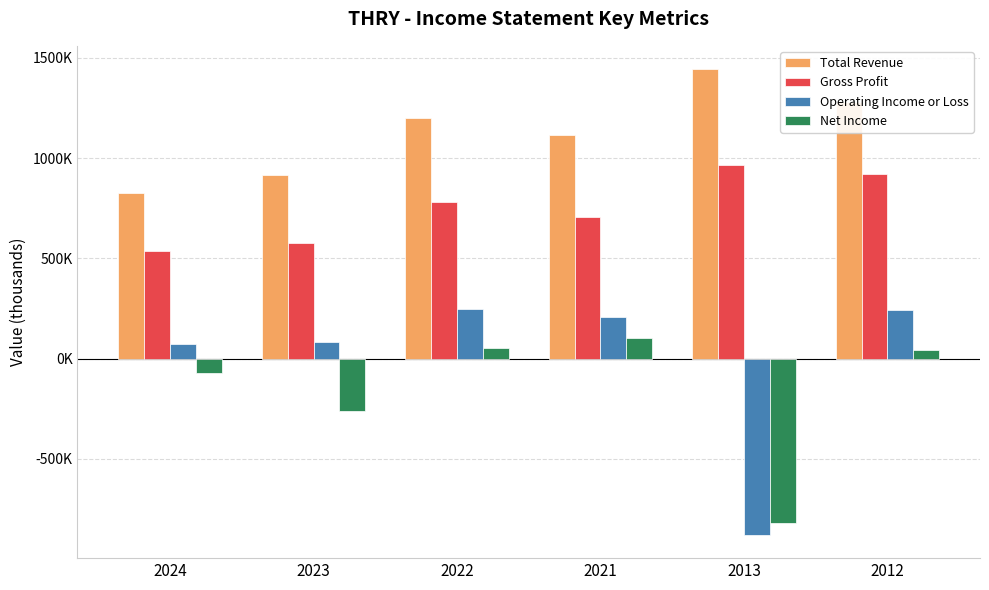

Rank the categories by Gross Profit value from highest to lowest.

2013, 2012, 2022, 2021, 2023, 2024